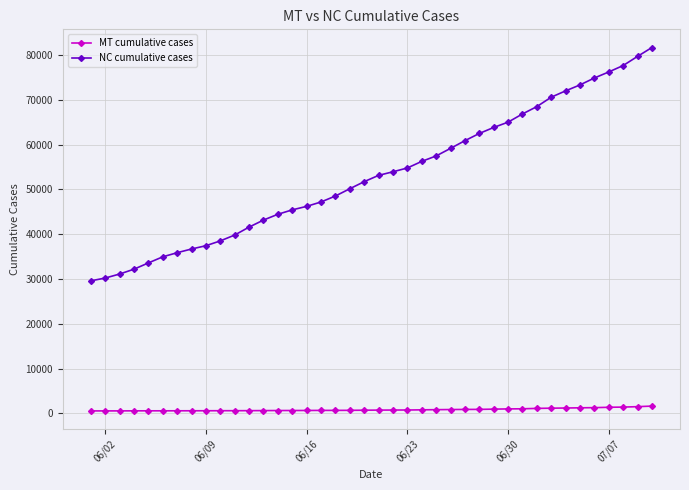

True or false: NC cumulative cases and MT cumulative cases cross at least once.

False